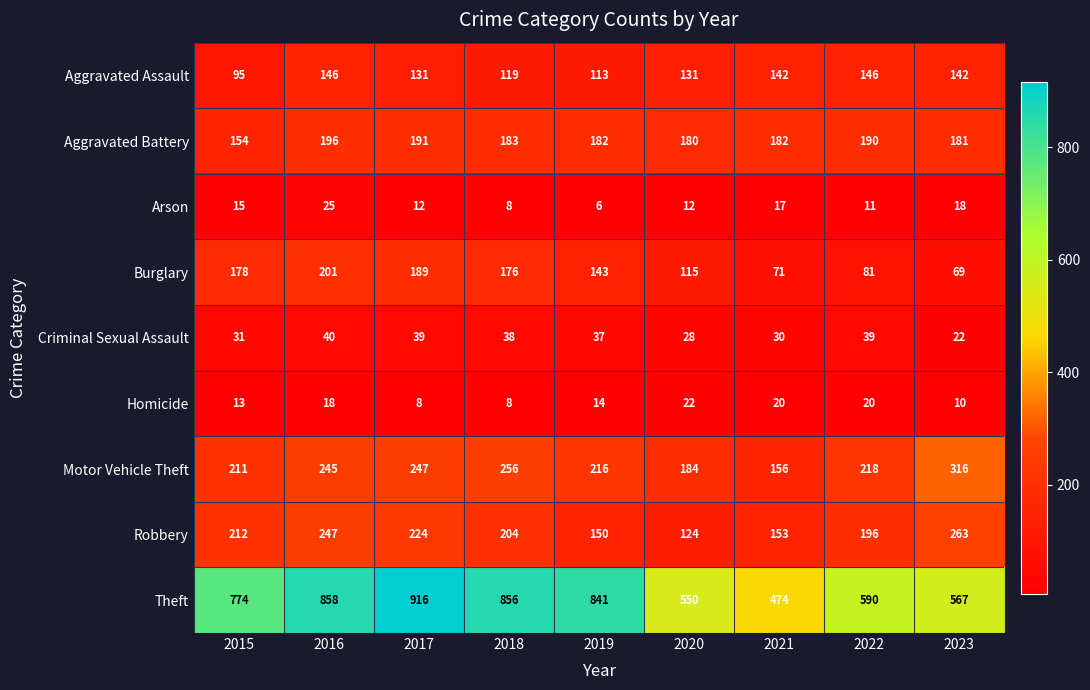

What is the sum of all Aggravated Battery values?

1639